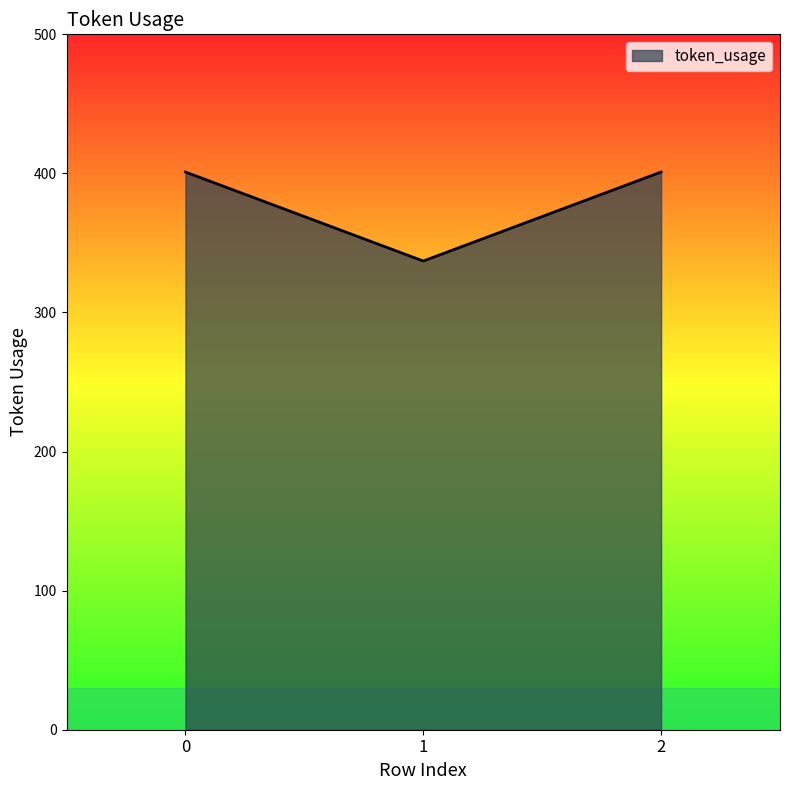

What is the change in value from 0 to 1?

-64